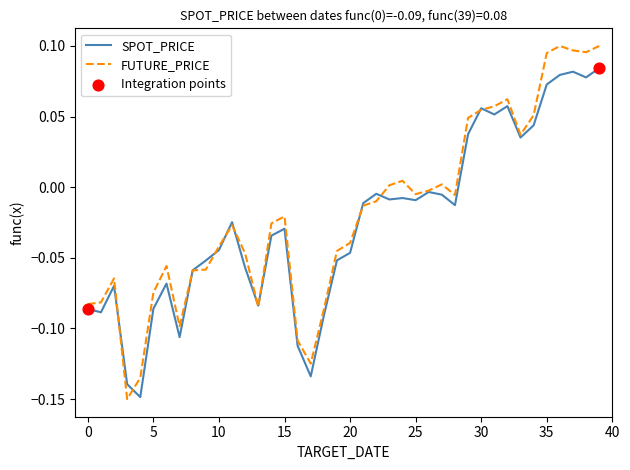

Which series has the widest spread of values?

FUTURE_PRICE